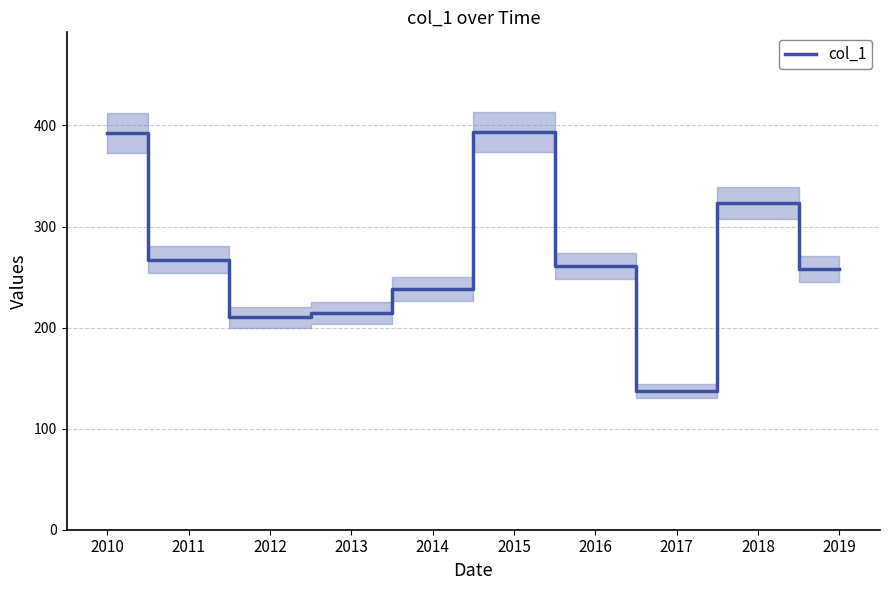

At which label is the value closest to 265?

2011